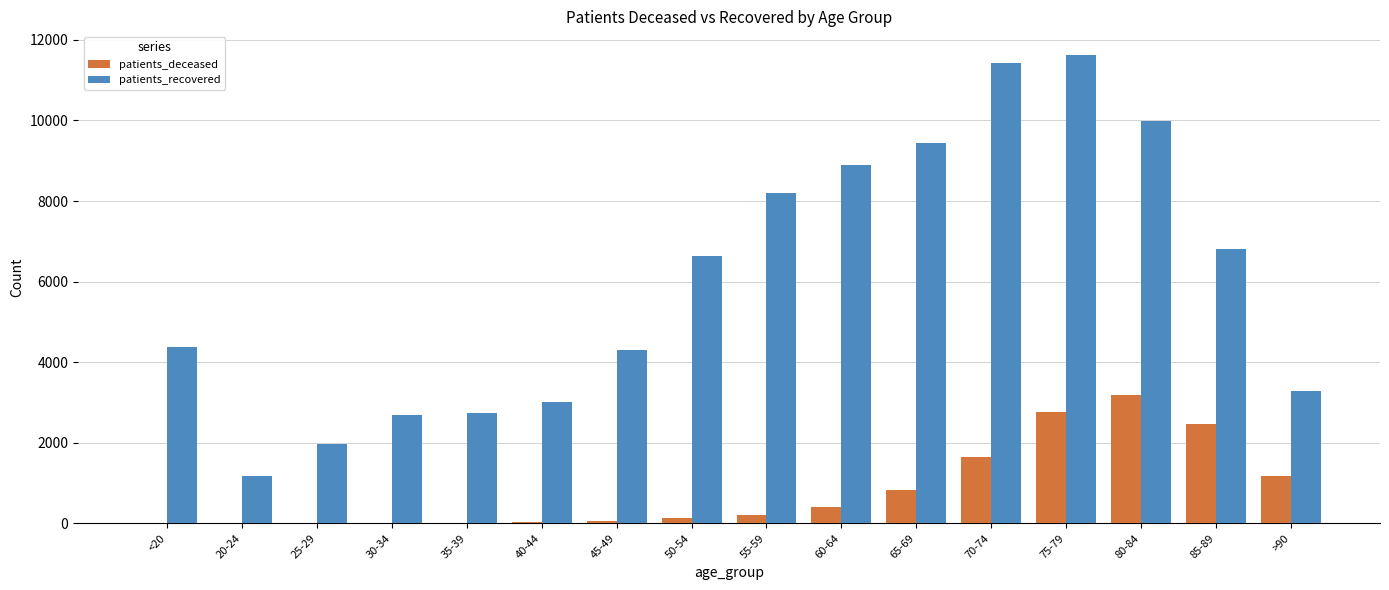

Is the value of patients_recovered at <20 greater than the value of patients_deceased at 85-89?

Yes